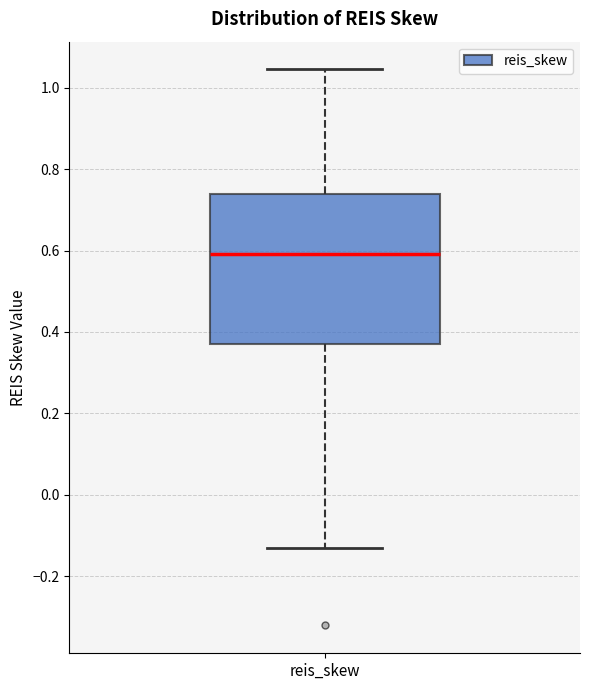

Transcribe this box plot: give where the median line is, the range the box spans, and where the two whiskers end, as read against the y-axis. The values are not printed on the chart, so give them approximately, as read against the axis.

median 0.60, box 0.38 to 0.74, whiskers -0.14 to 1.04